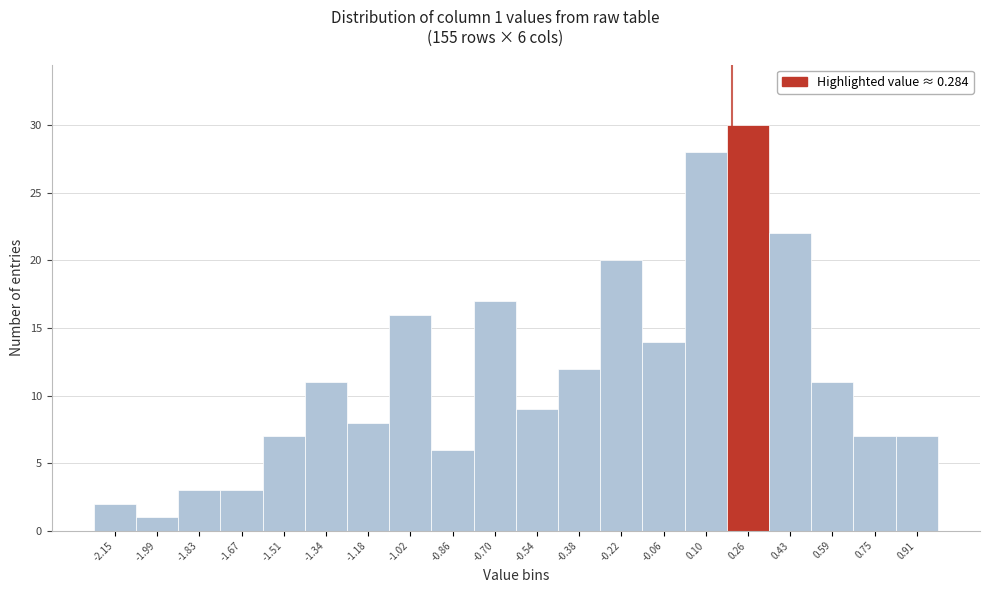

Reading left to right, extract all data points from this chart.

2	1	3	3	7	11	8	16	6	17	9	12	20	14	28	30	22	11	7	7